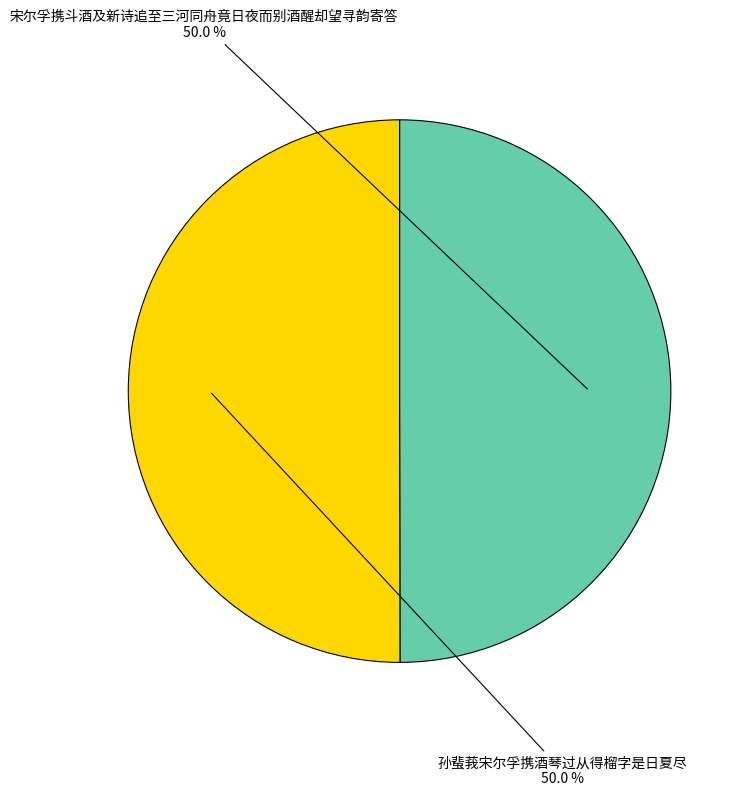

How many segments does this pie chart have?

2